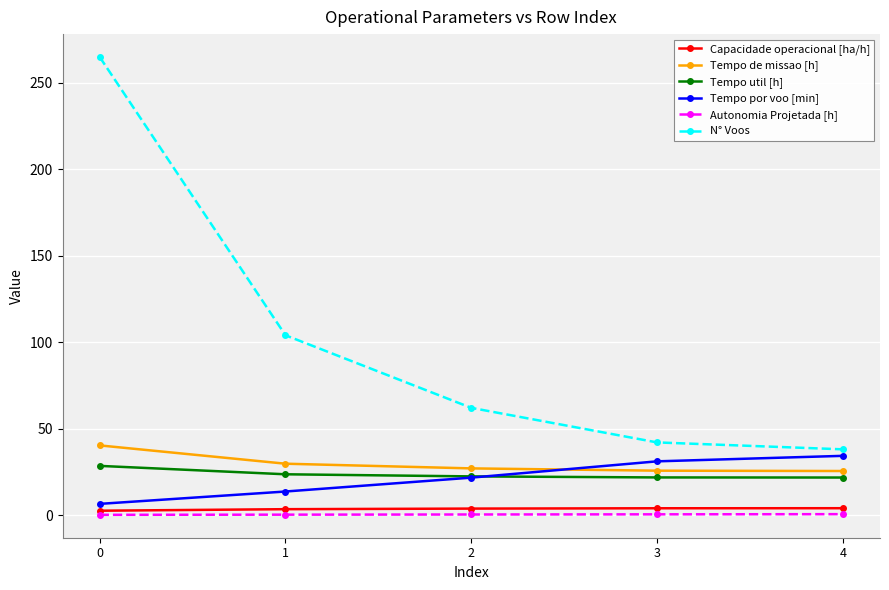

What is the minimum value shown in the chart?

0.1